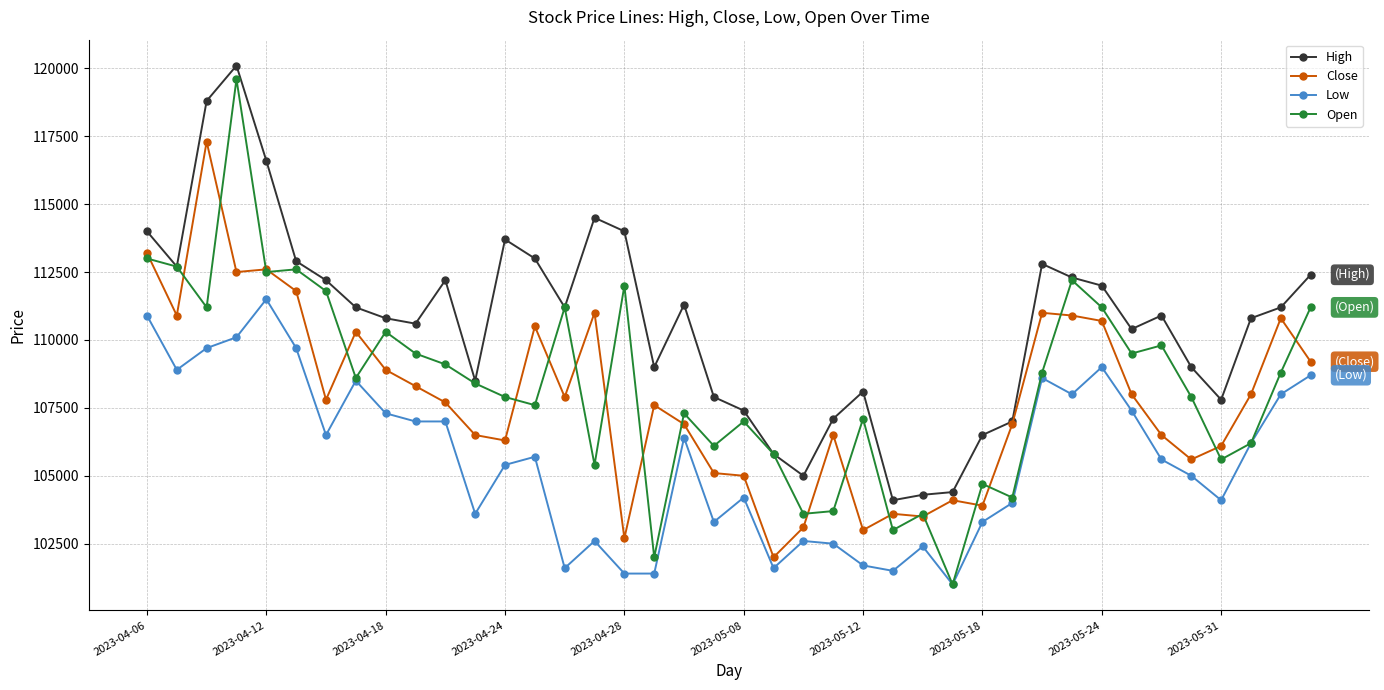

Does the chart have visible grid lines?

Yes